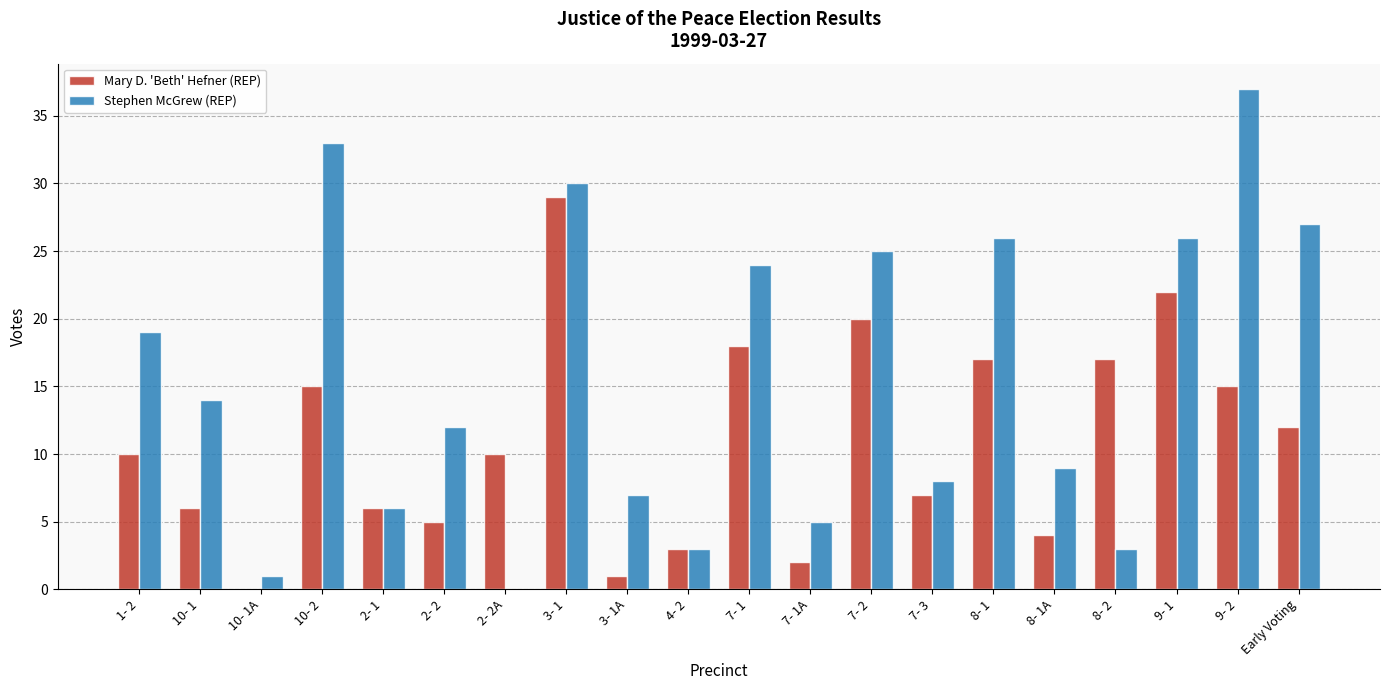

What is the difference between the Mary D. 'Beth' Hefner (REP) values at 4- 2 and 9- 1?

19